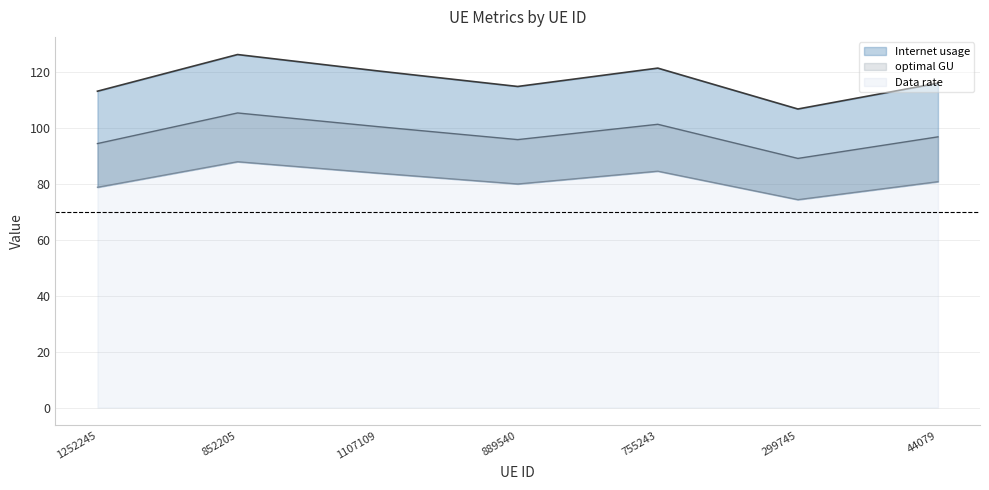

True or false: Data rate and optimal GU cross at least once.

False